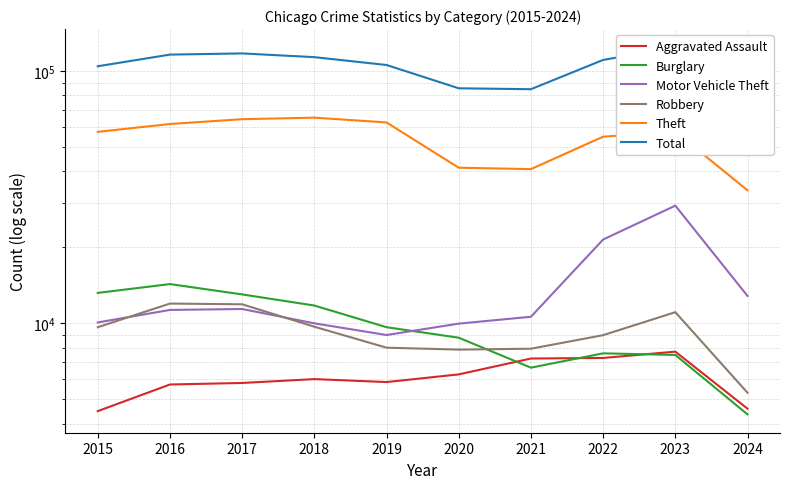

How many categories are shown in the chart?

10